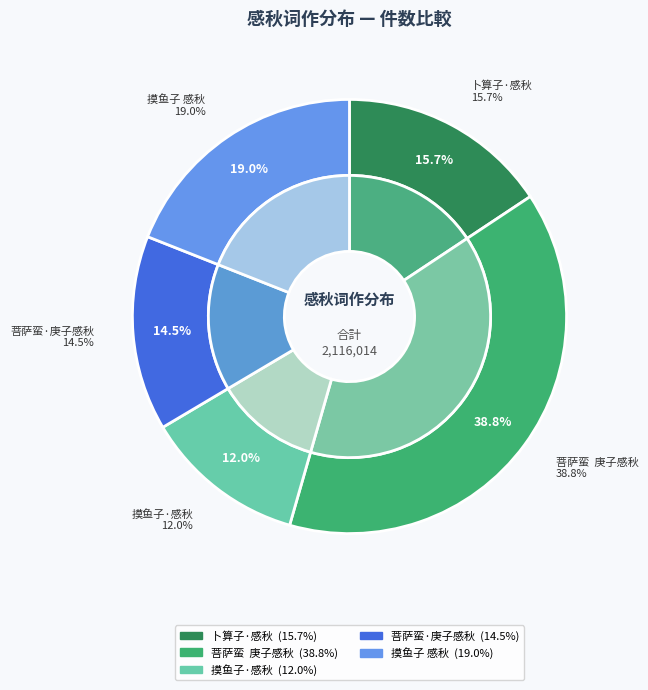

What percentage is NOT represented by 菩萨蛮  庚子感秋?

61.2%